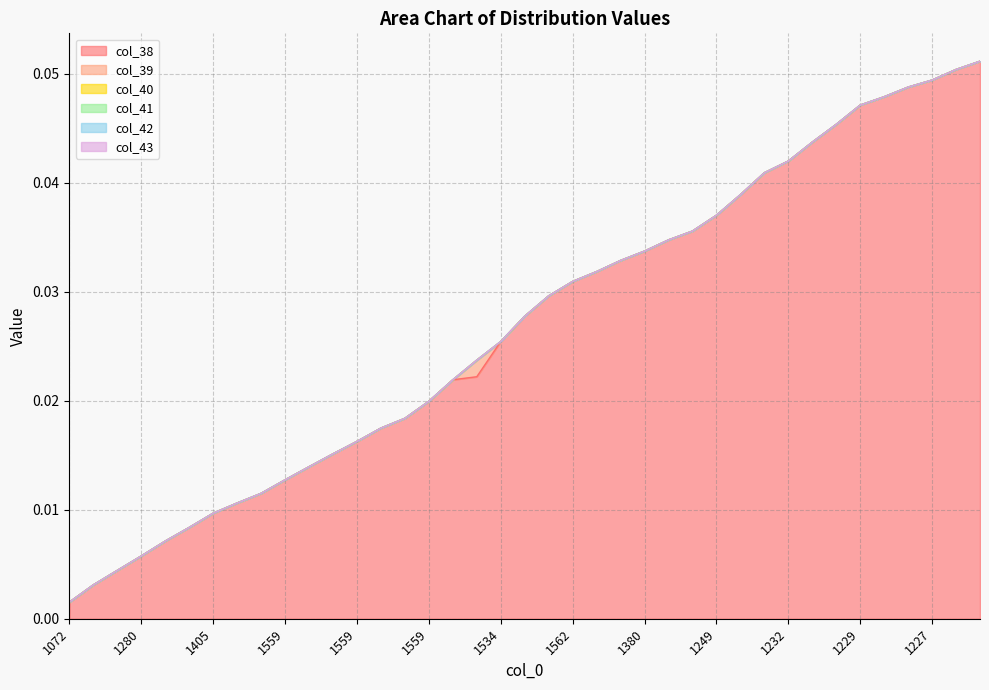

Where is col_41 nearest to the value 0?

1072